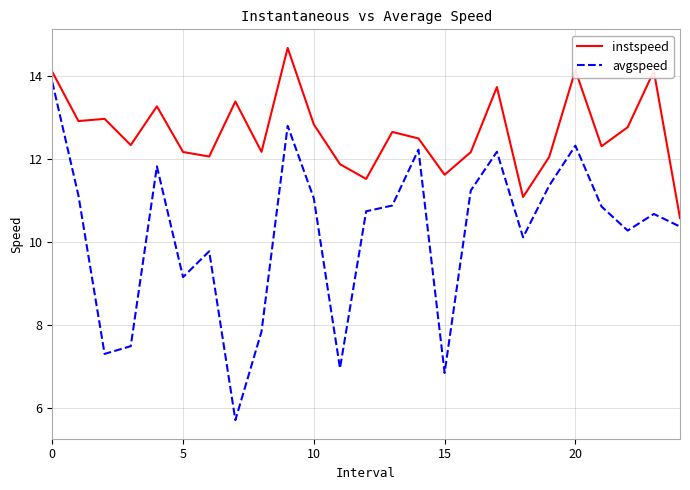

What is the difference between the maximum and minimum values in the avgspeed series?

8.2